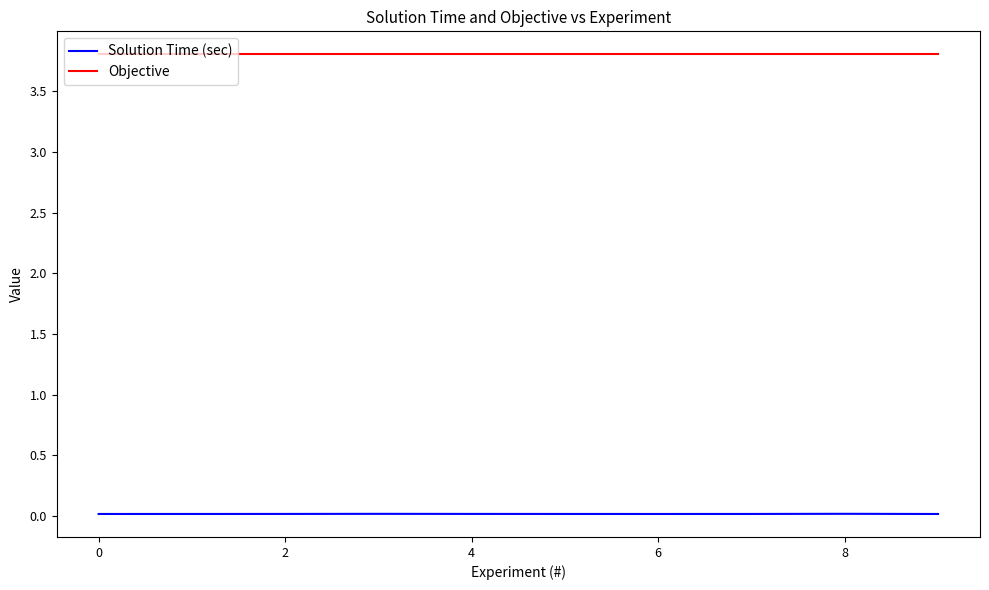

Rank the series by their average value, from lowest to highest.

Solution Time (sec), Objective